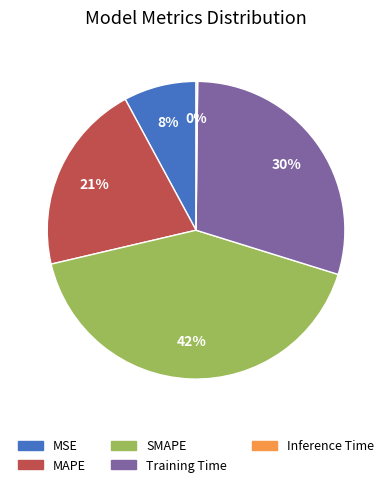

Is there any slice that represents more than half of the pie?

No